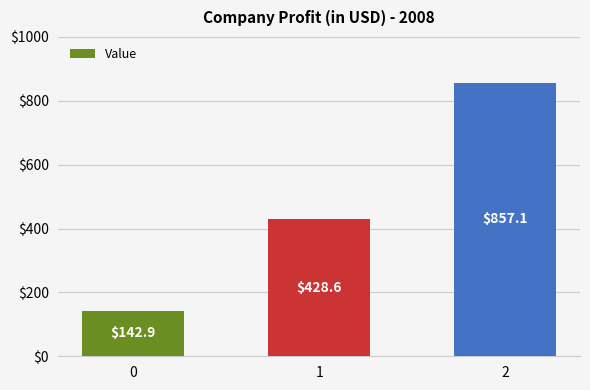

True or false: the data shows 765.2 at 1.

False